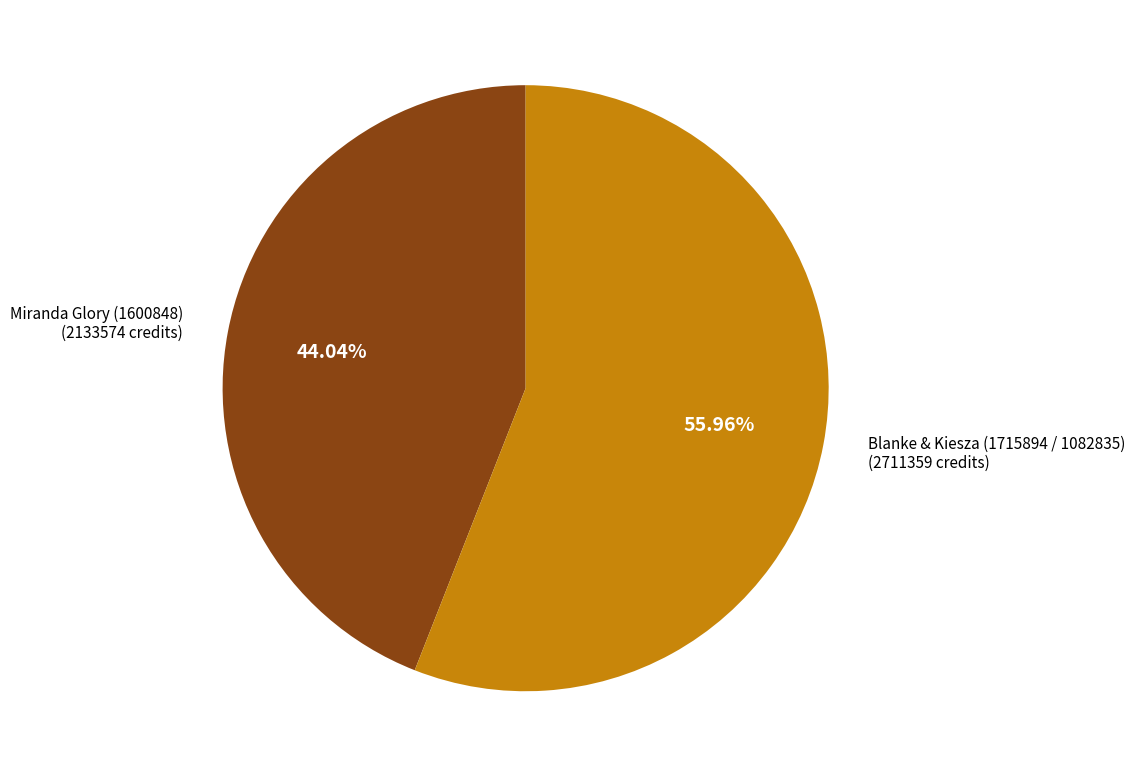

Which category has the smallest portion of the pie?

Miranda Glory (1600848)